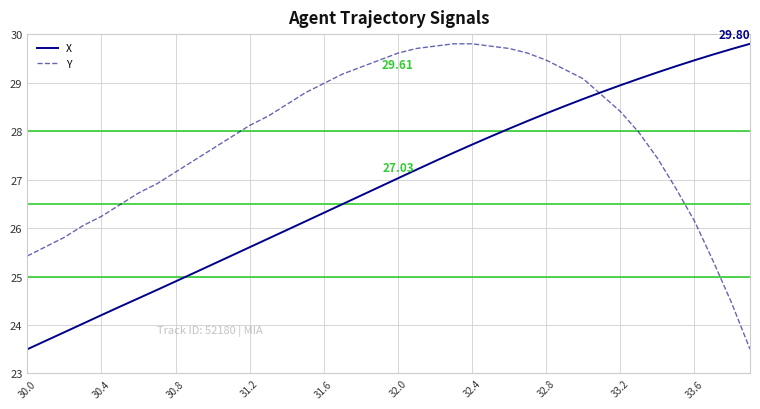

Which series has the largest total across all categories?

Y